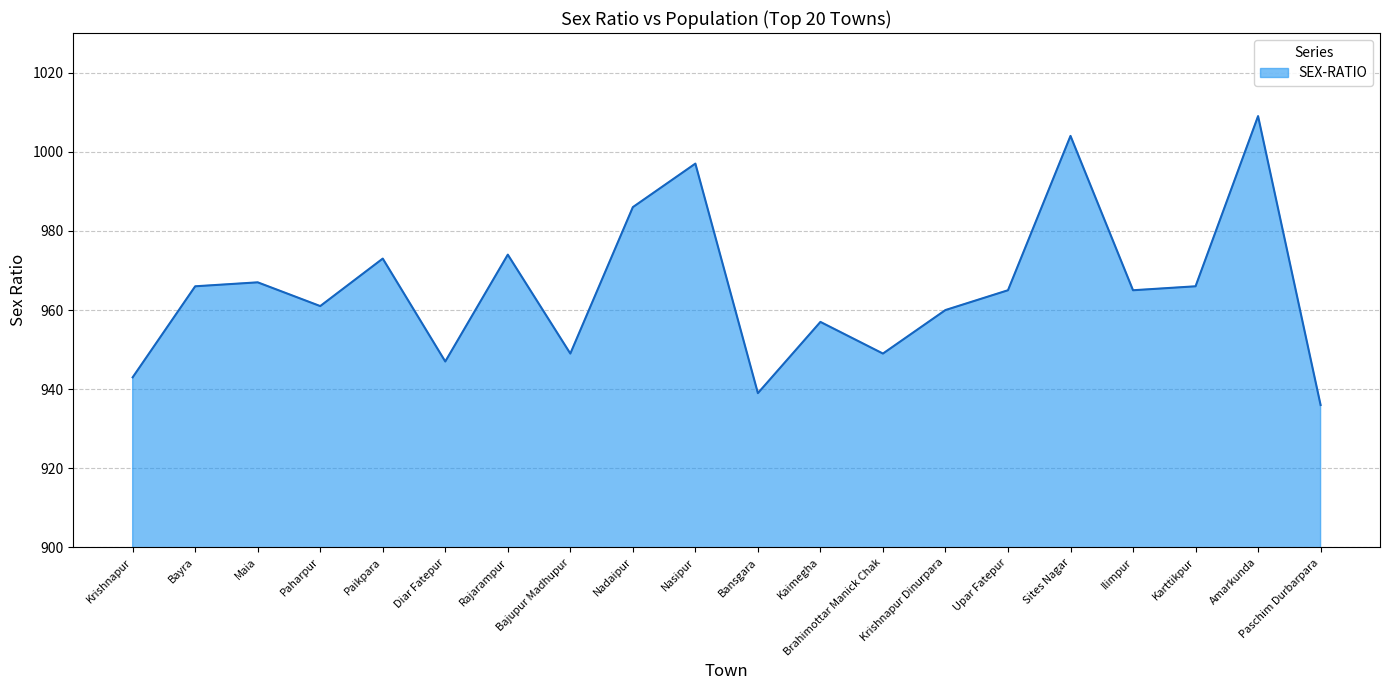

Reading left to right, what are all the values shown in this chart?

Krishnapur=943	Bayra=966	Maia=967	Paharpur=961	Paikpara=973	Diar Fatepur=947	Rajarampur=974	Bajupur Madhupur=949	Nadaipur=986	Nasipur=997	Bansgara=939	Kaimegha=957	Brahimottar Manick Chak=949	Krishnapur Dinurpara=960	Upar Fatepur=965	Sites Nagar=1004	Ilimpur=965	Karttikpur=966	Amarkunda=1009	Paschim Durbarpara=936